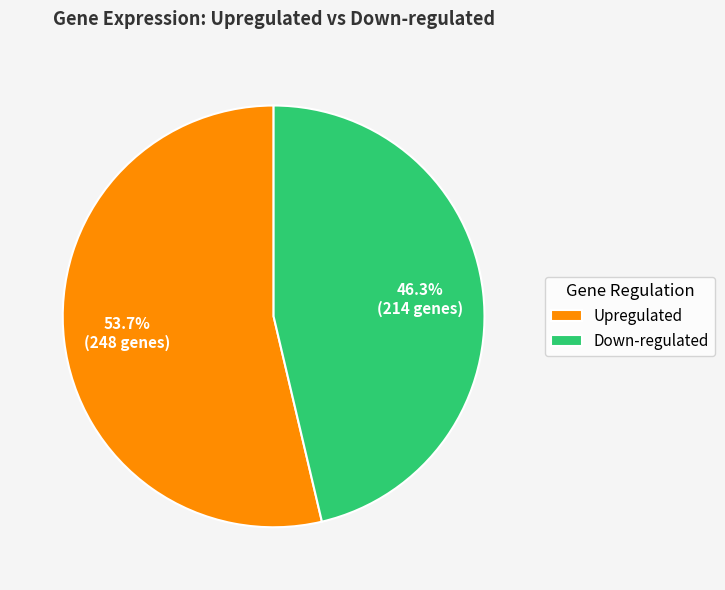

What percentage is NOT represented by Down-regulated?

53.7%